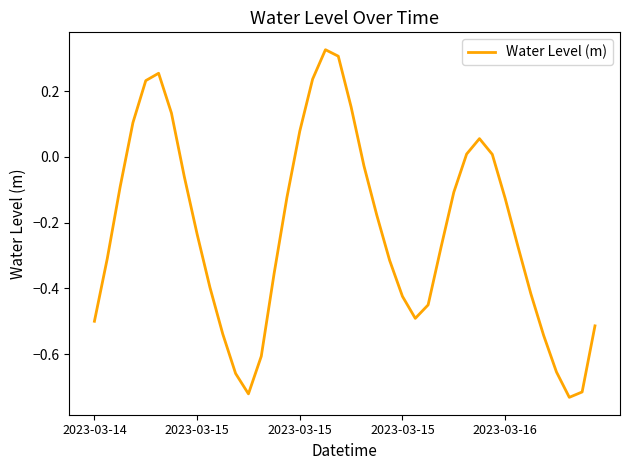

Rank the categories by value from highest to lowest.

18, 19, 5, 17, 2023-03-16, 20, 6, 2023-03-15, 16, 30, 29, 31, 21, 7, 2023-03-15, 28, 15, 32, 22, 8, 33, 27, 2023-03-15, 23, 14, 9, 34, 24, 26, 25, 2023-03-14, 39, 10, 35, 13, 36, 11, 38, 12, 37